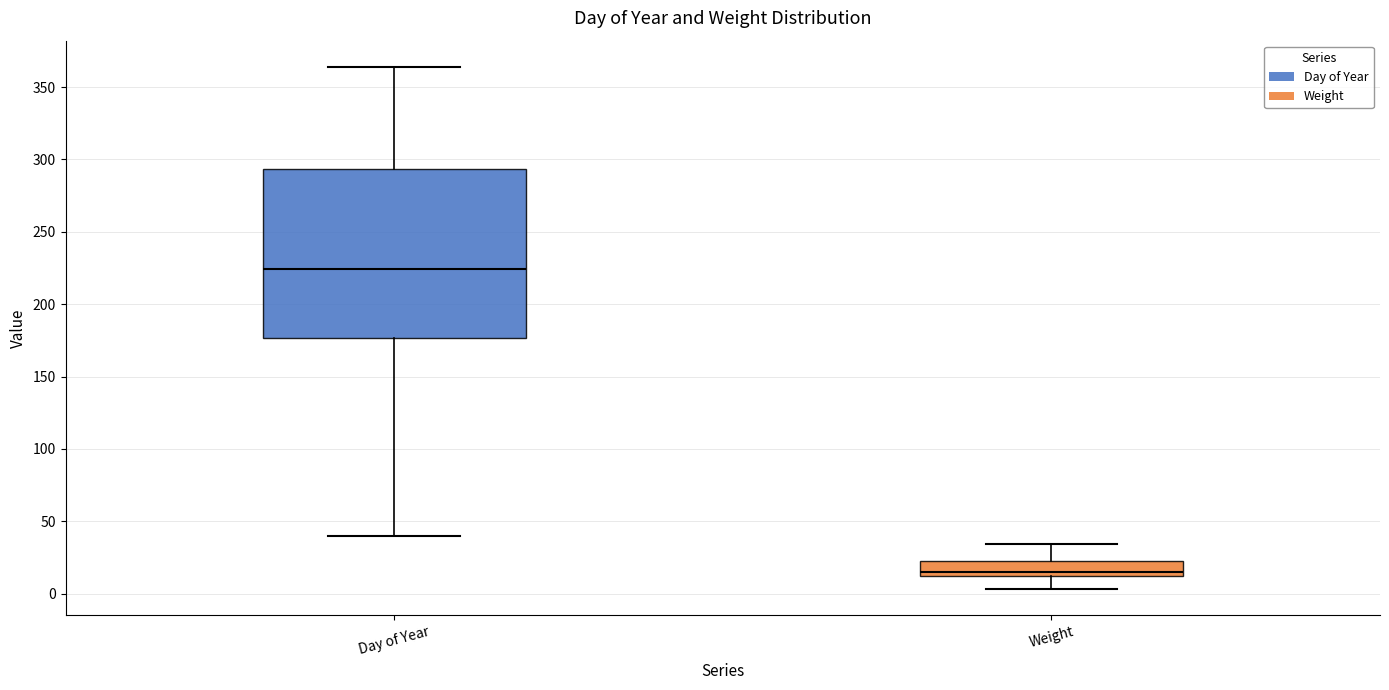

Reading left to right, read every box against the y-axis: the position of its median line, the range the box covers, and the ends of its whiskers. The values are not printed on the chart, so give them approximately, as read against the axis.

Day of Year: median 225, box 175 to 295, whiskers 40 to 365
Weight: median 15, box 10 to 25, whiskers 5 to 35